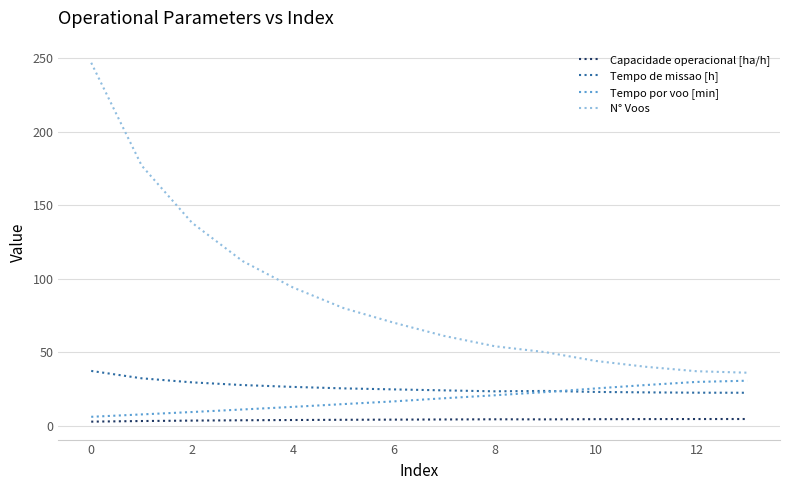

True or false: Capacidade operacional [ha/h] and Tempo por voo [min] intersect in this chart.

False